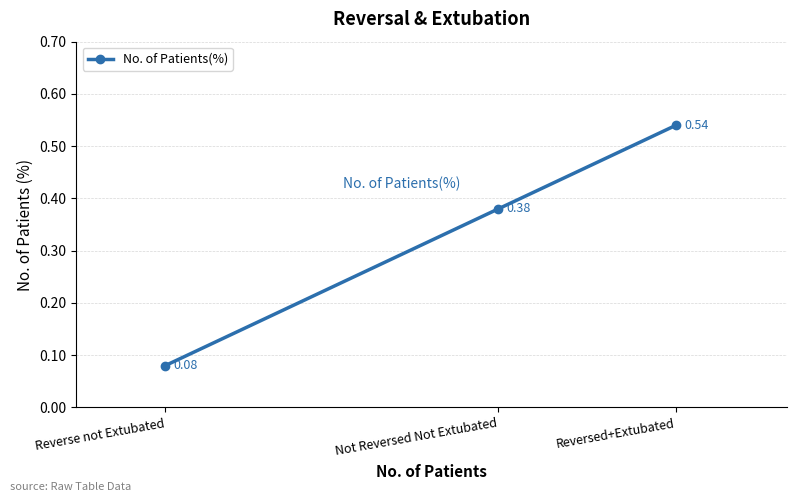

What is the sum of the values at Reversed+Extubated and Not Reversed Not Extubated?

0.9